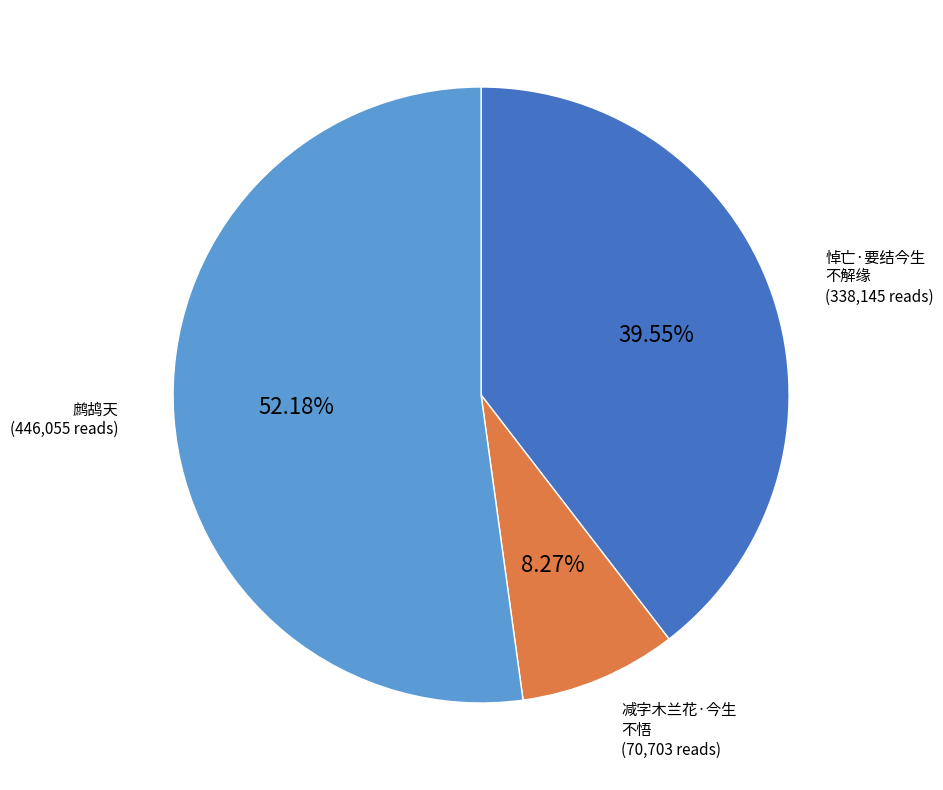

To the nearest percent, what is the average slice percentage?

33%